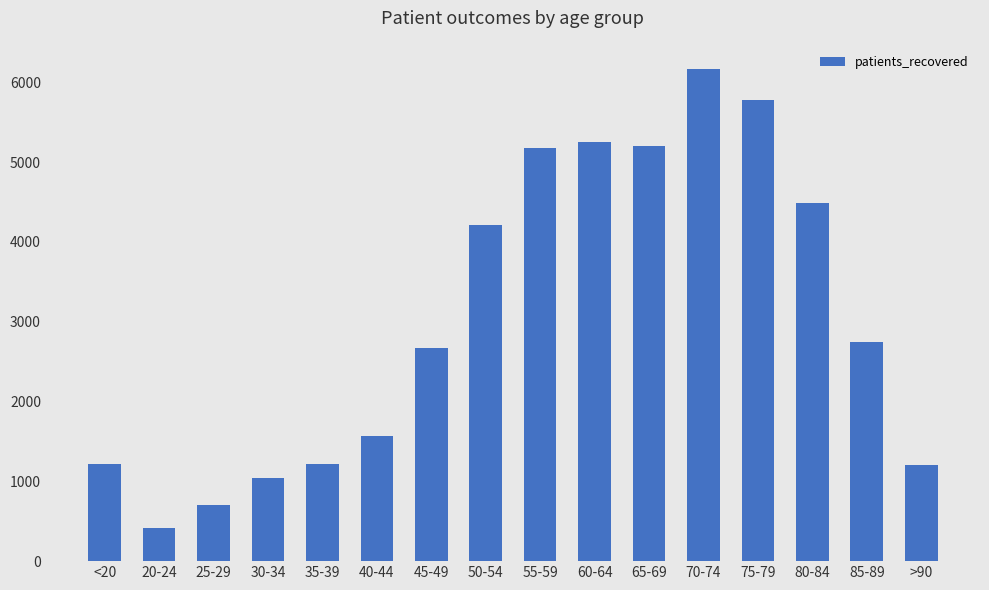

Between 75-79 and 30-34, which is larger?

75-79